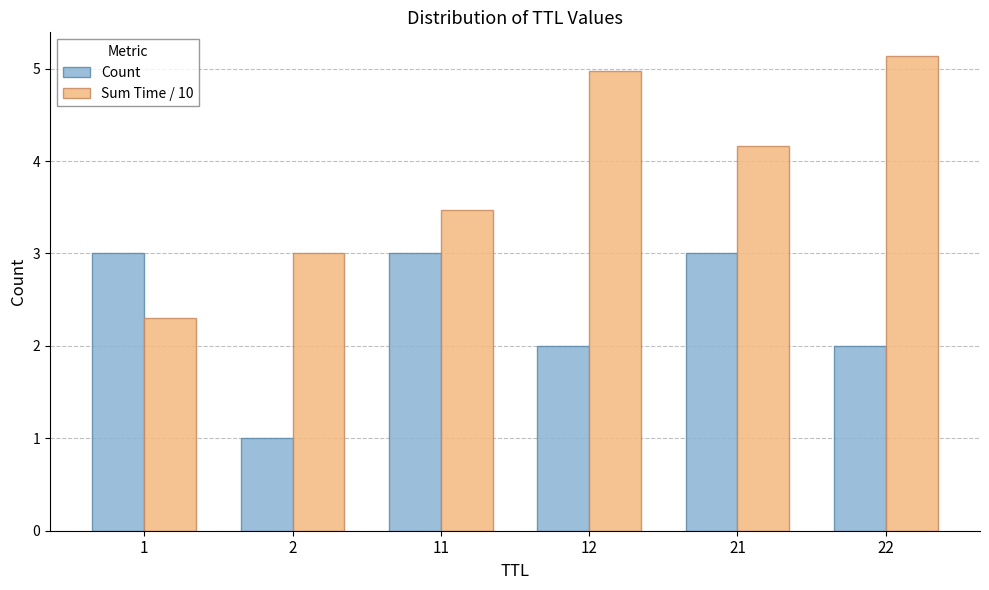

What is the maximum value for Count?

3.0